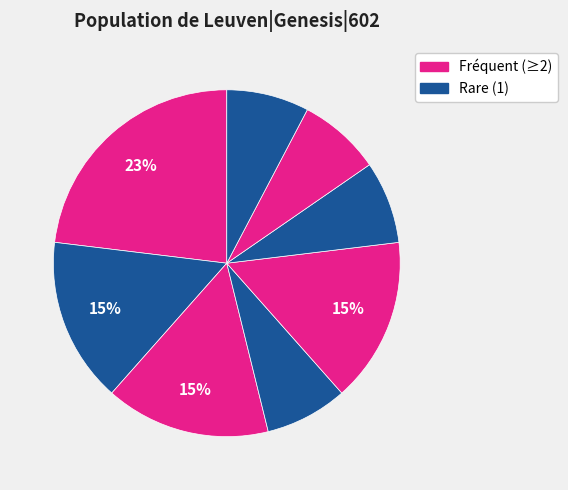

Is there a majority slice in this chart?

No